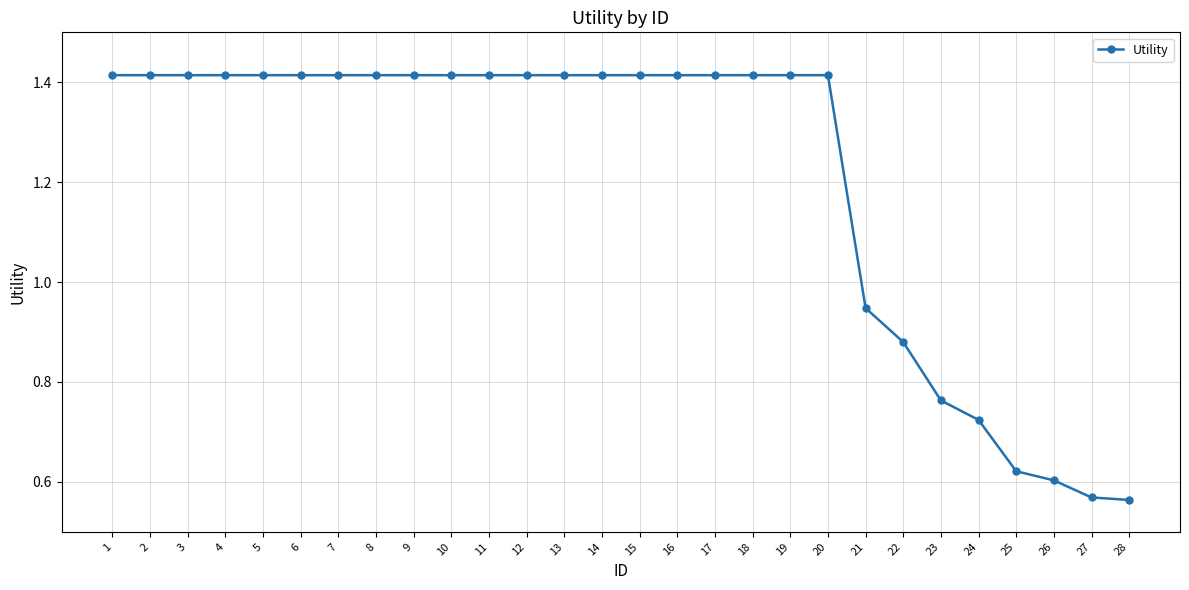

Is this an area chart (filled region under the line)?

No